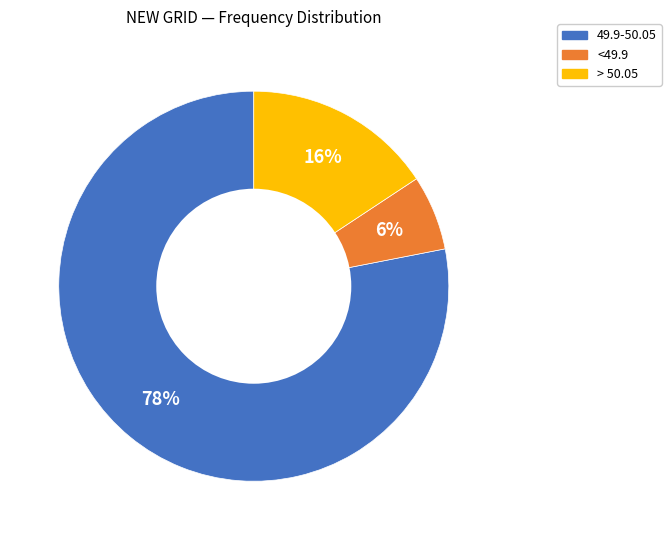

True or false: > 50.05 accounts for 16% of the total.

True